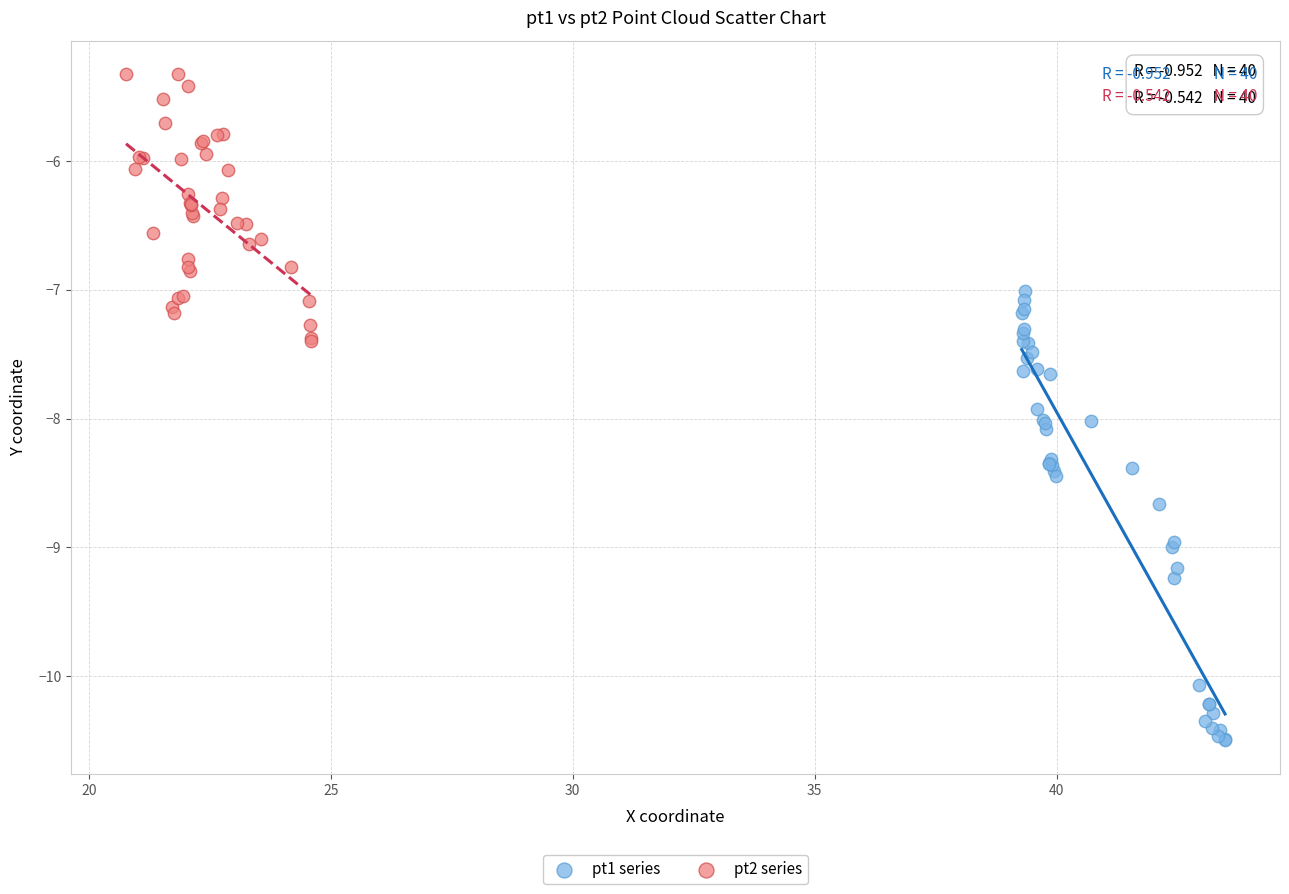

Which series has the widest spread of Y values?

pt1 series